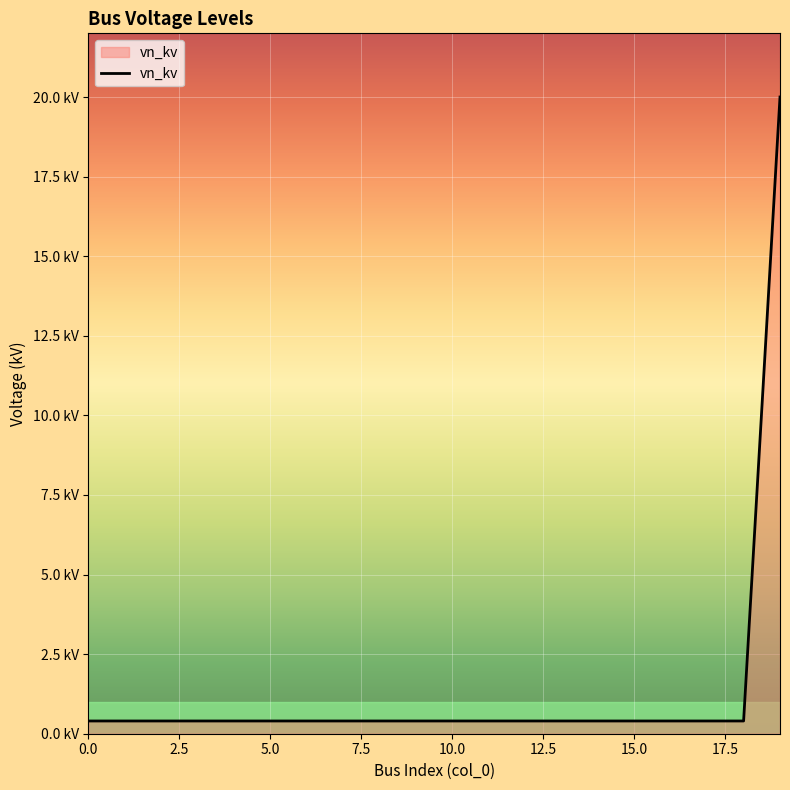

What is the value of the 9th point from the left?

0.4